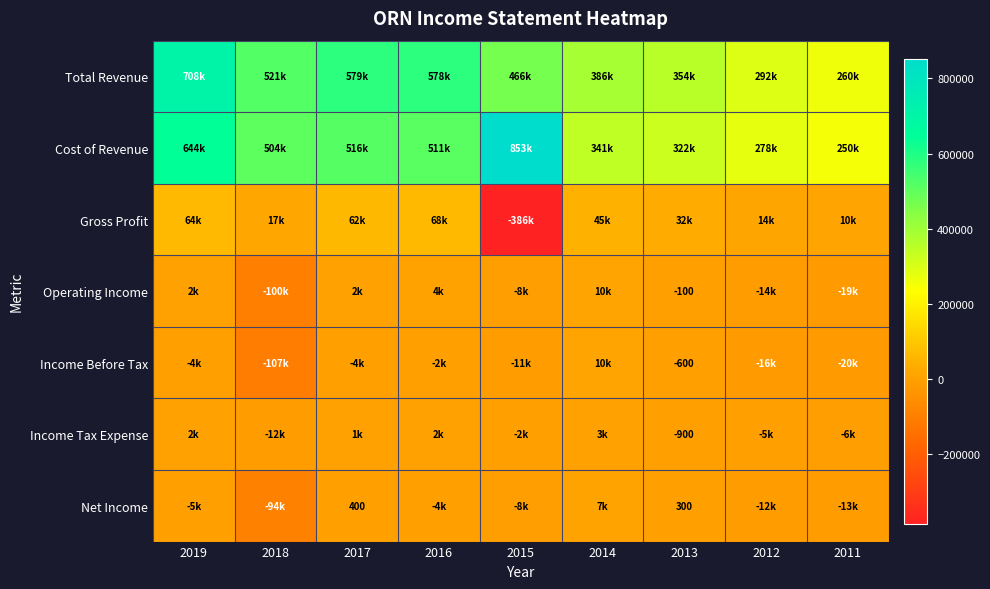

At which label is Net Income closest to -43750?

2011